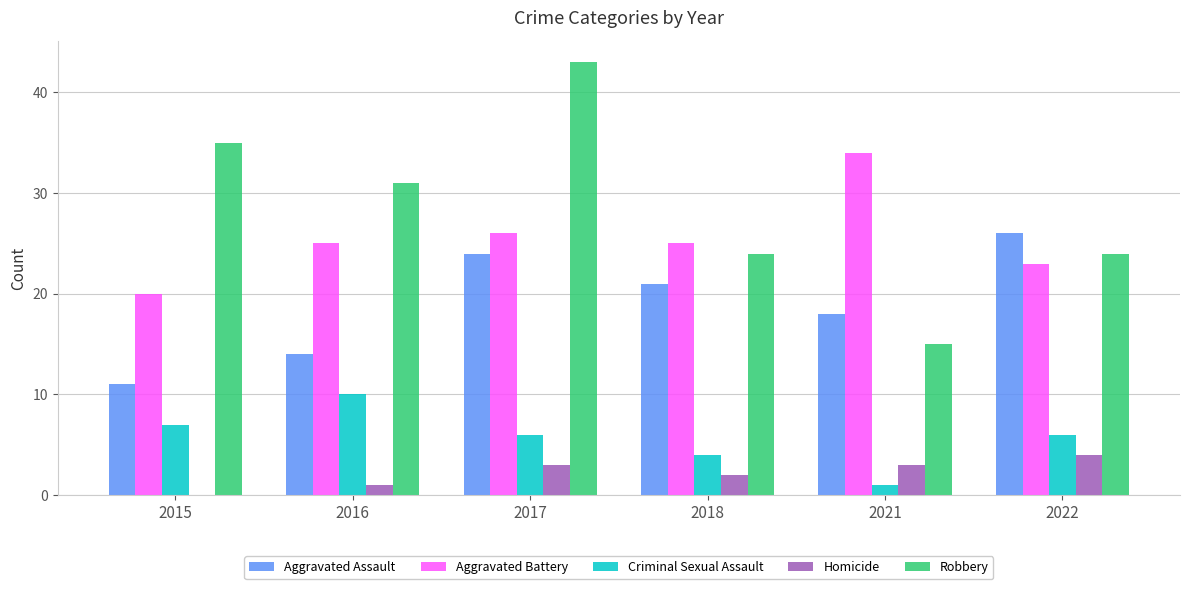

What are all the series names shown in the legend?

Aggravated Assault, Aggravated Battery, Criminal Sexual Assault, Homicide, Robbery